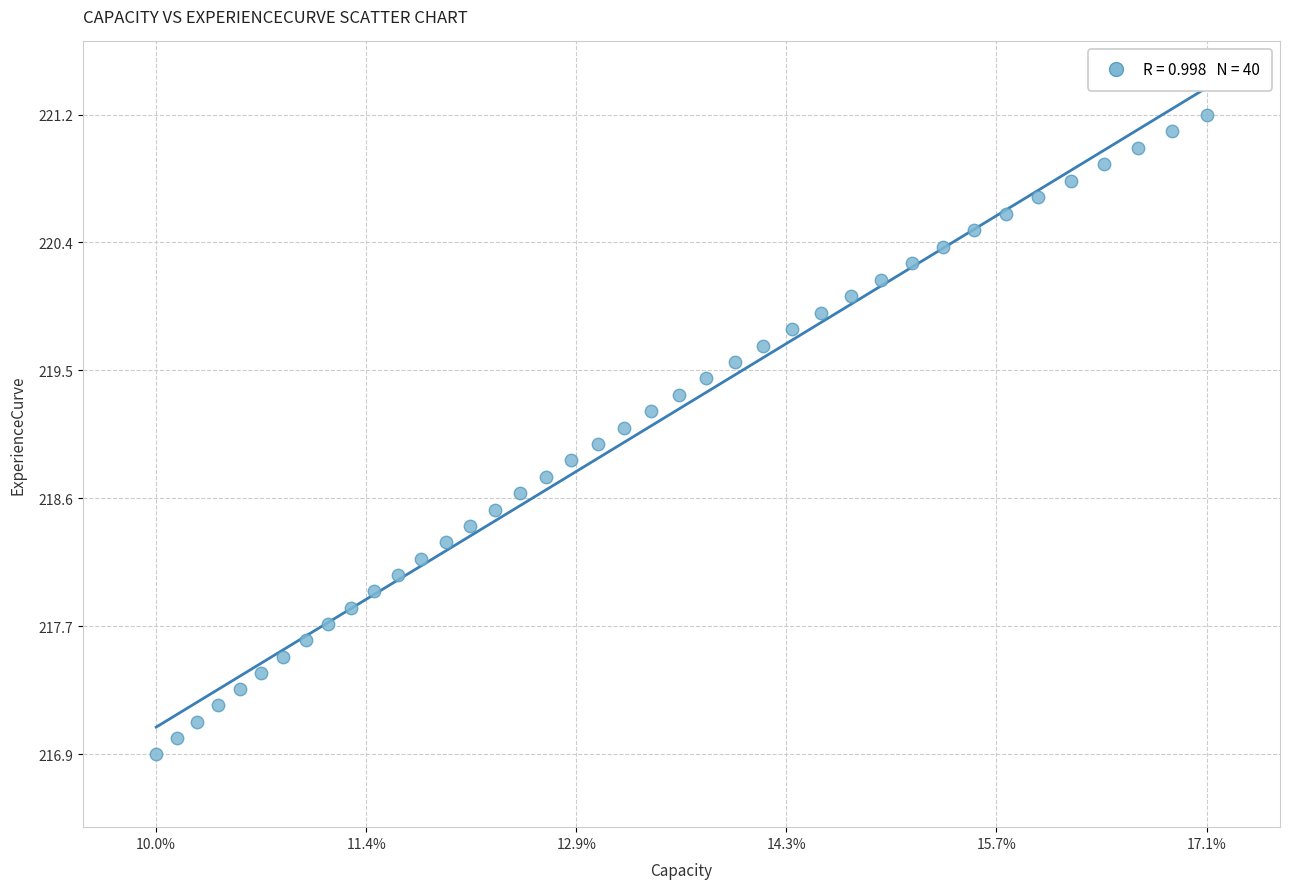

What is the range of Y values (max minus min)?

4.4